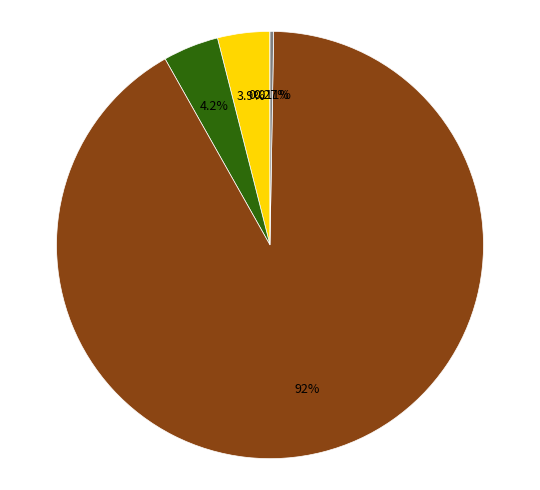

Is there a majority slice in this chart?

Yes